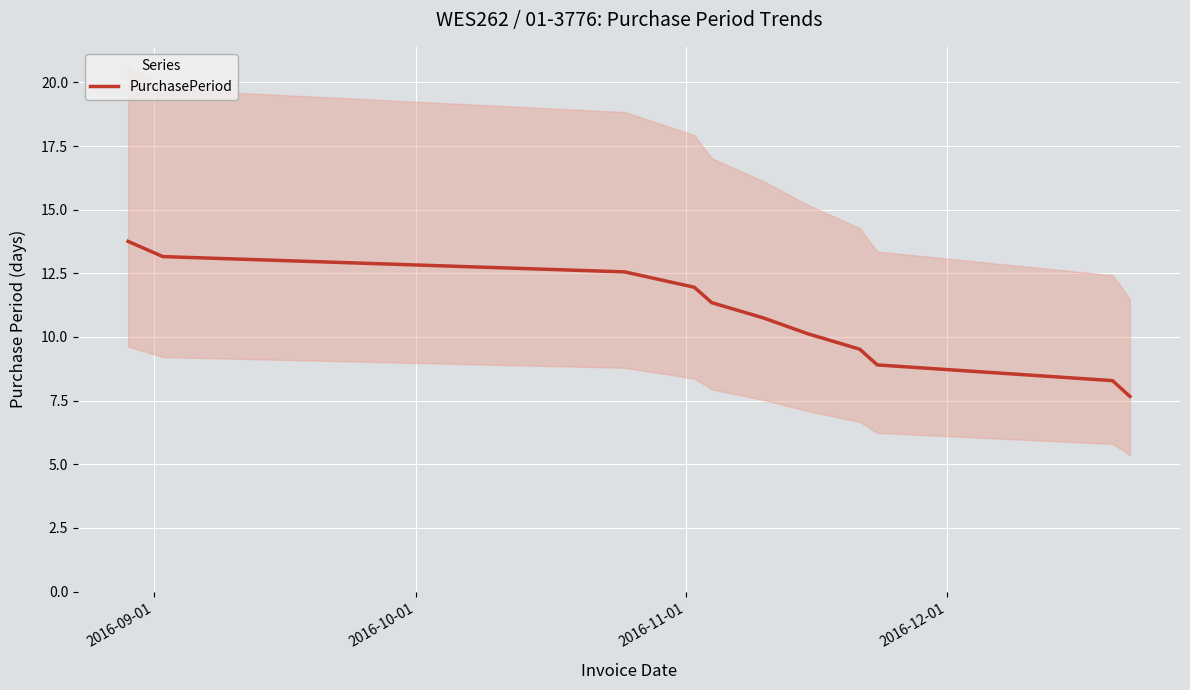

The value at 2016-09-01 is 4.3. True or false?

False